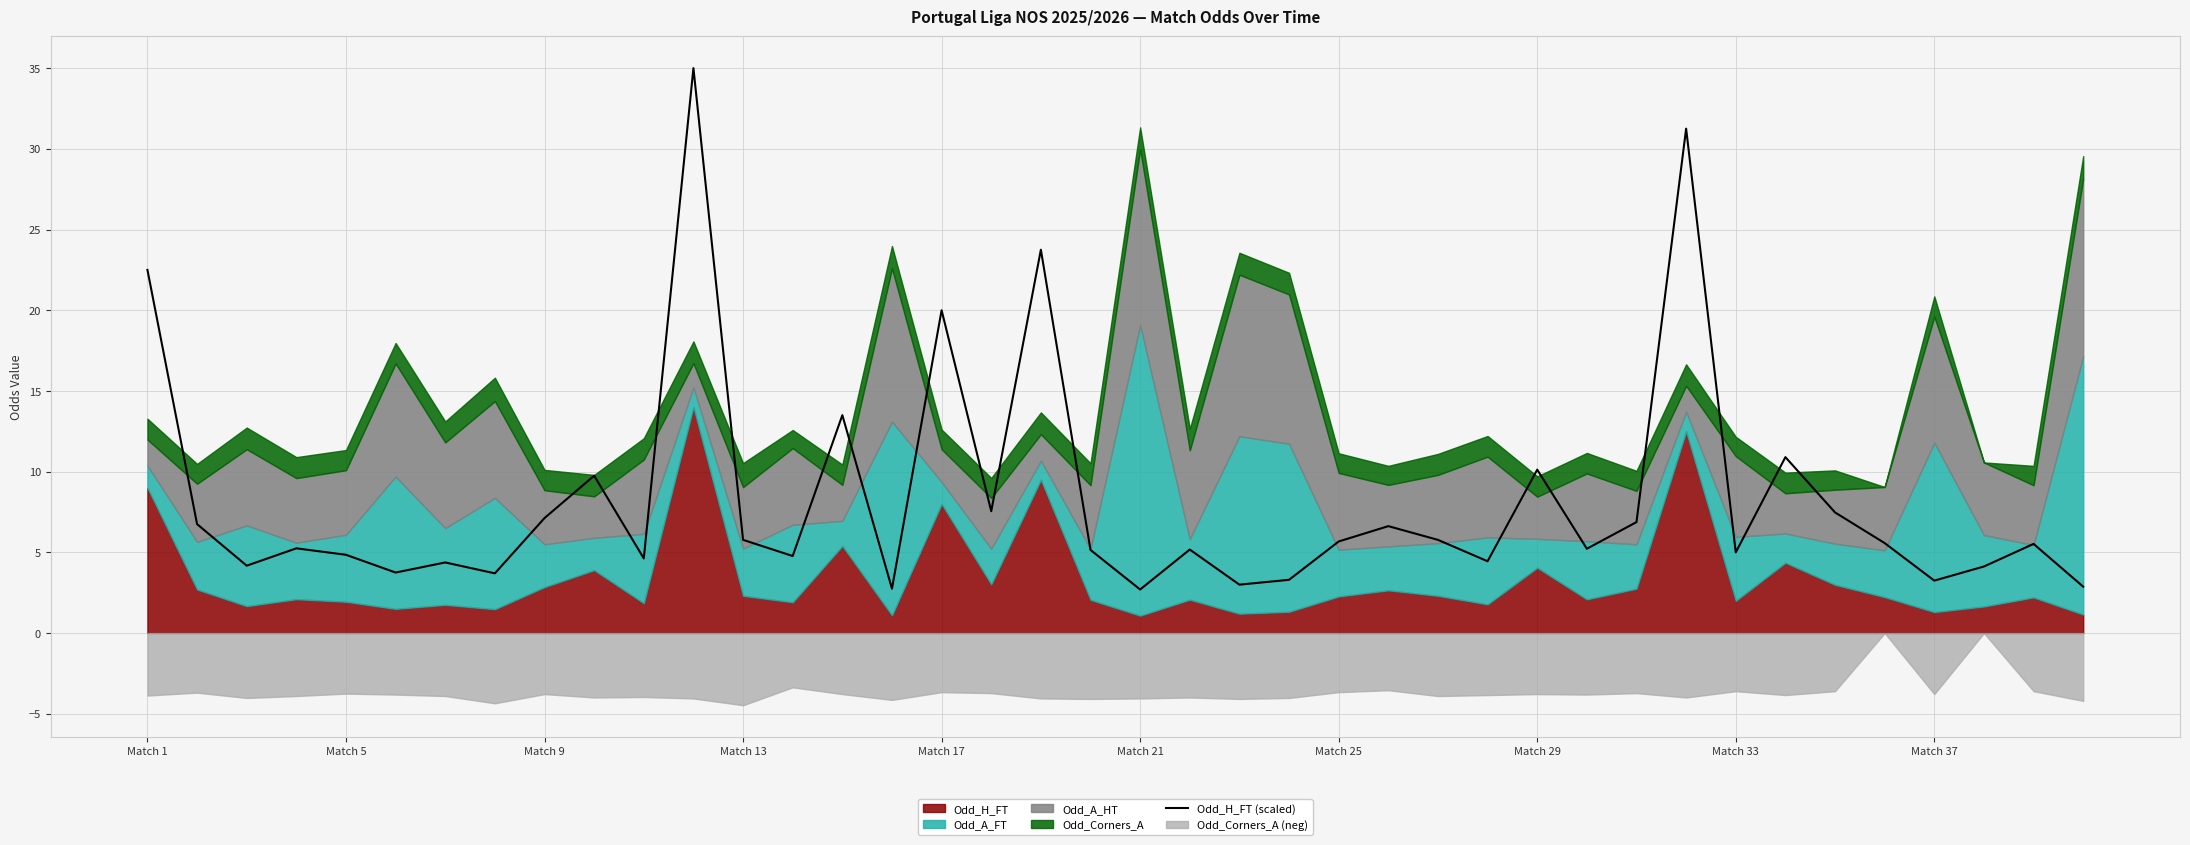

Where is Odd_H_FT (scaled) nearest to the value 18?

Match 17